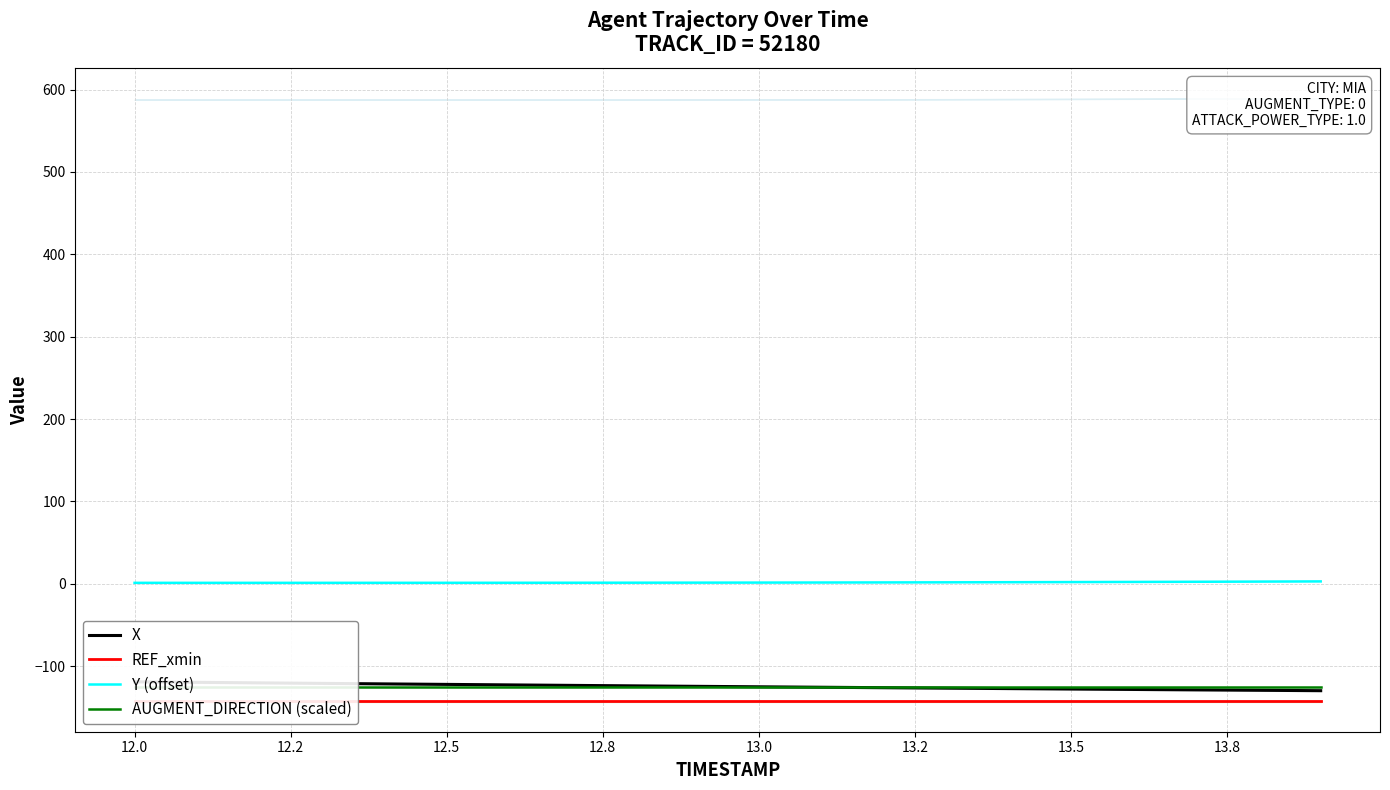

Count the number of data series in this chart.

4